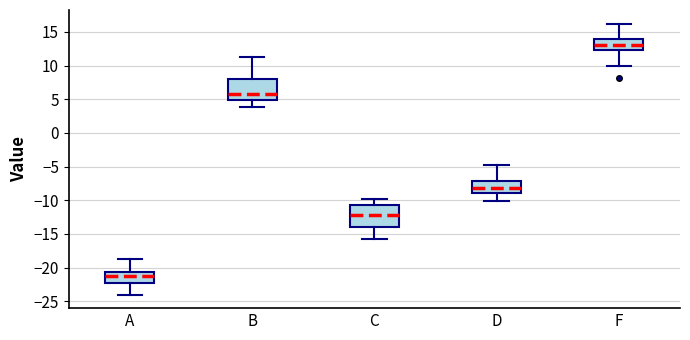

Where is the upper edge of the box for F on the y-axis? The values are not printed on the chart, so give them approximately, as read against the axis.

14.0